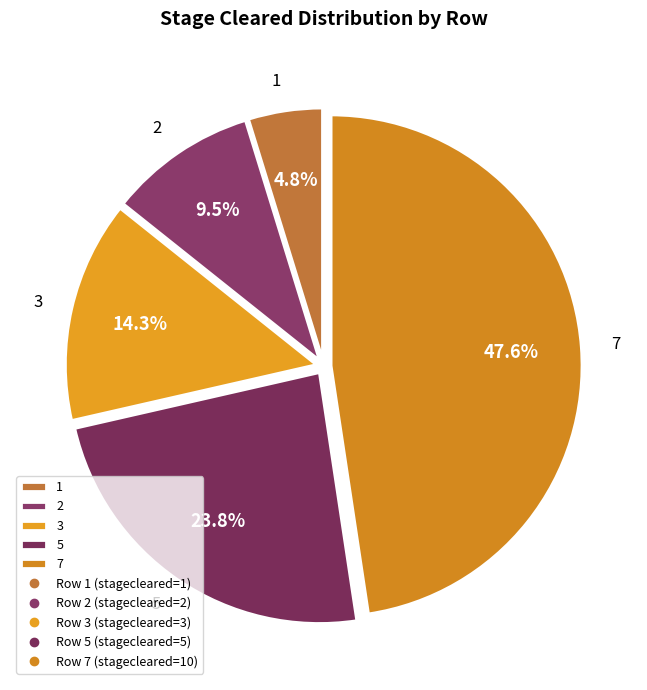

What portion of the pie excludes 2?

90.5%